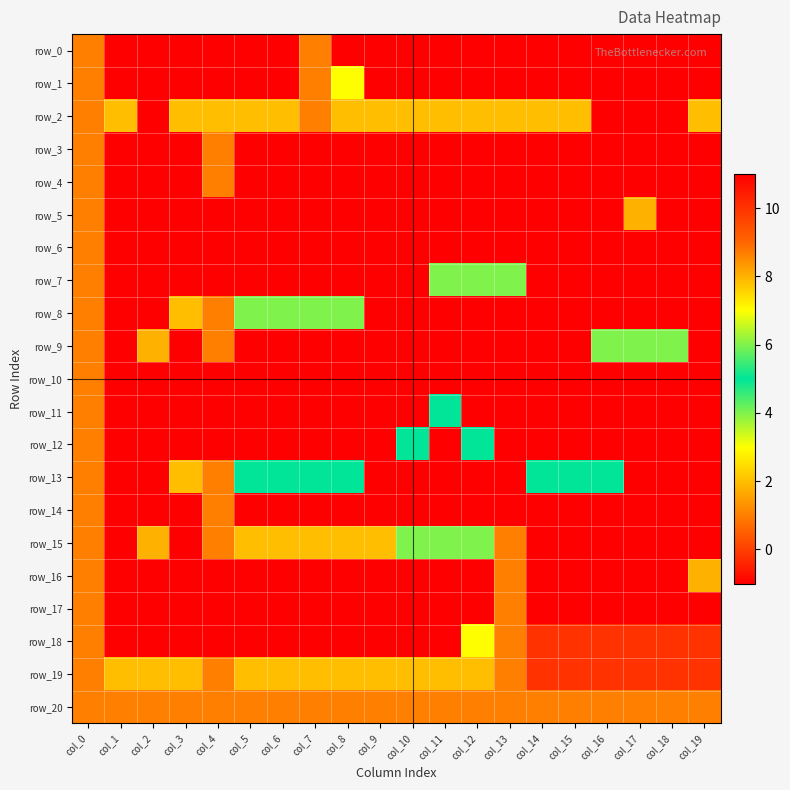

Reading left to right, transcribe all the data shown in this chart.

row_0: col_0=1	col_1=-1	col_2=-1	col_3=-1	col_4=-1	col_5=-1	col_6=-1	col_7=1	col_8=-1	col_9=-1	col_10=-1	col_11=-1	col_12=-1	col_13=-1	col_14=-1	col_15=-1	col_16=-1	col_17=-1	col_18=-1	col_19=-1
row_1: col_0=1	col_1=-1	col_2=-1	col_3=-1	col_4=-1	col_5=-1	col_6=-1	col_7=1	col_8=7	col_9=-1	col_10=-1	col_11=-1	col_12=-1	col_13=-1	col_14=-1	col_15=-1	col_16=-1	col_17=-1	col_18=-1	col_19=-1
row_2: col_0=1	col_1=2	col_2=11	col_3=2	col_4=2	col_5=2	col_6=2	col_7=1	col_8=2	col_9=2	col_10=2	col_11=2	col_12=2	col_13=2	col_14=2	col_15=2	col_16=11	col_17=11	col_18=11	col_19=2
row_3: col_0=1	col_1=-1	col_2=-1	col_3=-1	col_4=1	col_5=-1	col_6=-1	col_7=-1	col_8=-1	col_9=-1	col_10=-1	col_11=-1	col_12=-1	col_13=-1	col_14=-1	col_15=-1	col_16=-1	col_17=-1	col_18=-1	col_19=-1
row_4: col_0=1	col_1=-1	col_2=-1	col_3=-1	col_4=1	col_5=-1	col_6=-1	col_7=-1	col_8=-1	col_9=-1	col_10=-1	col_11=-1	col_12=-1	col_13=-1	col_14=-1	col_15=-1	col_16=-1	col_17=-1	col_18=-1	col_19=-1
row_5: col_0=1	col_1=-1	col_2=-1	col_3=-1	col_4=11	col_5=-1	col_6=-1	col_7=-1	col_8=-1	col_9=-1	col_10=-1	col_11=-1	col_12=-1	col_13=-1	col_14=-1	col_15=-1	col_16=-1	col_17=8	col_18=-1	col_19=-1
row_6: col_0=1	col_1=-1	col_2=-1	col_3=-1	col_4=11	col_5=-1	col_6=-1	col_7=-1	col_8=-1	col_9=-1	col_10=-1	col_11=-1	col_12=-1	col_13=-1	col_14=-1	col_15=-1	col_16=-1	col_17=-1	col_18=-1	col_19=-1
row_7: col_0=1	col_1=-1	col_2=-1	col_3=-1	col_4=11	col_5=-1	col_6=-1	col_7=-1	col_8=-1	col_9=-1	col_10=-1	col_11=4	col_12=4	col_13=4	col_14=-1	col_15=-1	col_16=-1	col_17=-1	col_18=-1	col_19=-1
row_8: col_0=1	col_1=-1	col_2=-1	col_3=2	col_4=1	col_5=4	col_6=4	col_7=4	col_8=4	col_9=-1	col_10=-1	col_11=-1	col_12=-1	col_13=-1	col_14=-1	col_15=-1	col_16=-1	col_17=-1	col_18=-1	col_19=-1
row_9: col_0=1	col_1=-1	col_2=8	col_3=-1	col_4=1	col_5=-1	col_6=-1	col_7=-1	col_8=-1	col_9=-1	col_10=-1	col_11=-1	col_12=-1	col_13=-1	col_14=-1	col_15=-1	col_16=4	col_17=4	col_18=4	col_19=-1
row_10: col_0=1	col_1=-1	col_2=-1	col_3=-1	col_4=11	col_5=-1	col_6=-1	col_7=-1	col_8=-1	col_9=-1	col_10=-1	col_11=-1	col_12=-1	col_13=-1	col_14=-1	col_15=-1	col_16=-1	col_17=-1	col_18=-1	col_19=-1
row_11: col_0=1	col_1=-1	col_2=-1	col_3=-1	col_4=11	col_5=-1	col_6=-1	col_7=-1	col_8=-1	col_9=-1	col_10=-1	col_11=5	col_12=-1	col_13=-1	col_14=-1	col_15=-1	col_16=-1	col_17=-1	col_18=-1	col_19=-1
row_12: col_0=1	col_1=-1	col_2=-1	col_3=-1	col_4=11	col_5=-1	col_6=-1	col_7=-1	col_8=-1	col_9=-1	col_10=5	col_11=-1	col_12=5	col_13=-1	col_14=-1	col_15=-1	col_16=-1	col_17=-1	col_18=-1	col_19=-1
row_13: col_0=1	col_1=-1	col_2=-1	col_3=2	col_4=1	col_5=5	col_6=5	col_7=5	col_8=5	col_9=-1	col_10=-1	col_11=-1	col_12=-1	col_13=-1	col_14=5	col_15=5	col_16=5	col_17=-1	col_18=-1	col_19=-1
row_14: col_0=1	col_1=-1	col_2=-1	col_3=-1	col_4=1	col_5=-1	col_6=-1	col_7=-1	col_8=-1	col_9=-1	col_10=-1	col_11=-1	col_12=-1	col_13=-1	col_14=-1	col_15=-1	col_16=-1	col_17=-1	col_18=11	col_19=11
row_15: col_0=1	col_1=-1	col_2=8	col_3=-1	col_4=1	col_5=2	col_6=2	col_7=2	col_8=2	col_9=2	col_10=6	col_11=6	col_12=6	col_13=1	col_14=-1	col_15=-1	col_16=-1	col_17=-1	col_18=-1	col_19=-1
row_16: col_0=1	col_1=-1	col_2=-1	col_3=-1	col_4=11	col_5=-1	col_6=-1	col_7=-1	col_8=-1	col_9=-1	col_10=-1	col_11=-1	col_12=-1	col_13=1	col_14=-1	col_15=-1	col_16=-1	col_17=-1	col_18=-1	col_19=8
row_17: col_0=1	col_1=-1	col_2=-1	col_3=-1	col_4=11	col_5=-1	col_6=-1	col_7=-1	col_8=-1	col_9=-1	col_10=-1	col_11=-1	col_12=-1	col_13=1	col_14=-1	col_15=-1	col_16=-1	col_17=-1	col_18=-1	col_19=-1
row_18: col_0=1	col_1=-1	col_2=-1	col_3=-1	col_4=11	col_5=-1	col_6=-1	col_7=-1	col_8=-1	col_9=-1	col_10=-1	col_11=-1	col_12=7	col_13=1	col_14=10	col_15=10	col_16=10	col_17=10	col_18=10	col_19=10
row_19: col_0=1	col_1=2	col_2=2	col_3=2	col_4=1	col_5=2	col_6=2	col_7=2	col_8=2	col_9=2	col_10=2	col_11=2	col_12=2	col_13=1	col_14=10	col_15=10	col_16=10	col_17=10	col_18=10	col_19=10
row_20: col_0=1	col_1=1	col_2=1	col_3=1	col_4=1	col_5=1	col_6=1	col_7=1	col_8=1	col_9=1	col_10=1	col_11=1	col_12=1	col_13=1	col_14=1	col_15=1	col_16=1	col_17=1	col_18=1	col_19=1